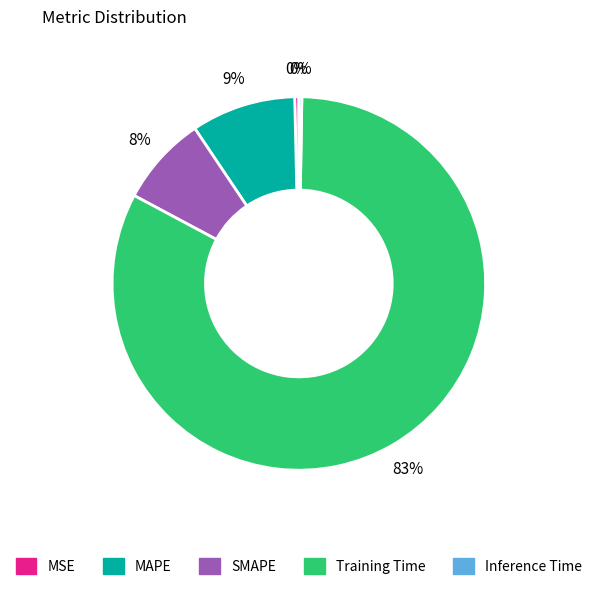

To the nearest percent, what is the difference between the MAPE and SMAPE slice percentages?

1%